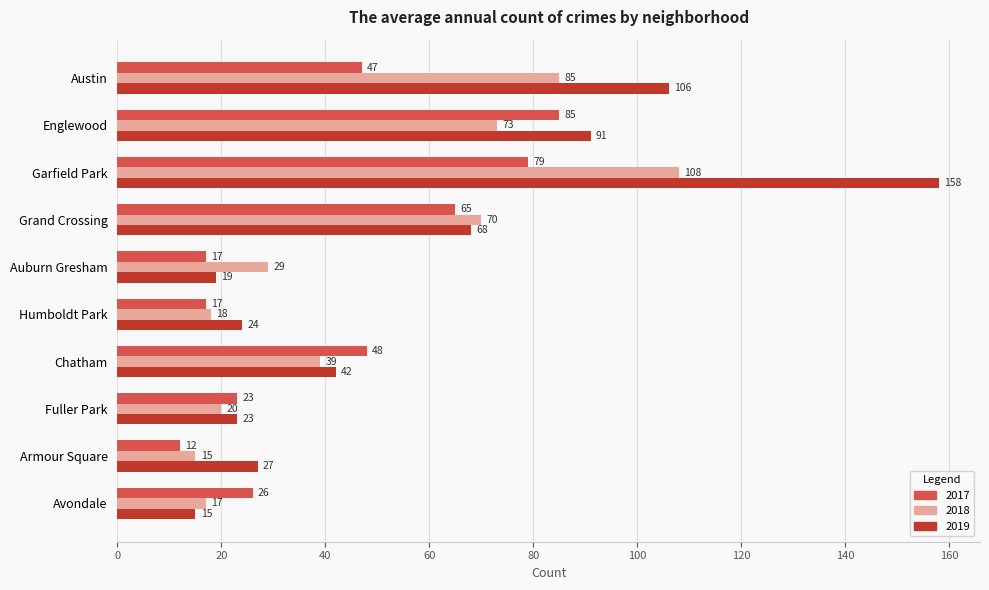

Is it true that 2018 equals 18 at Humboldt Park?

True